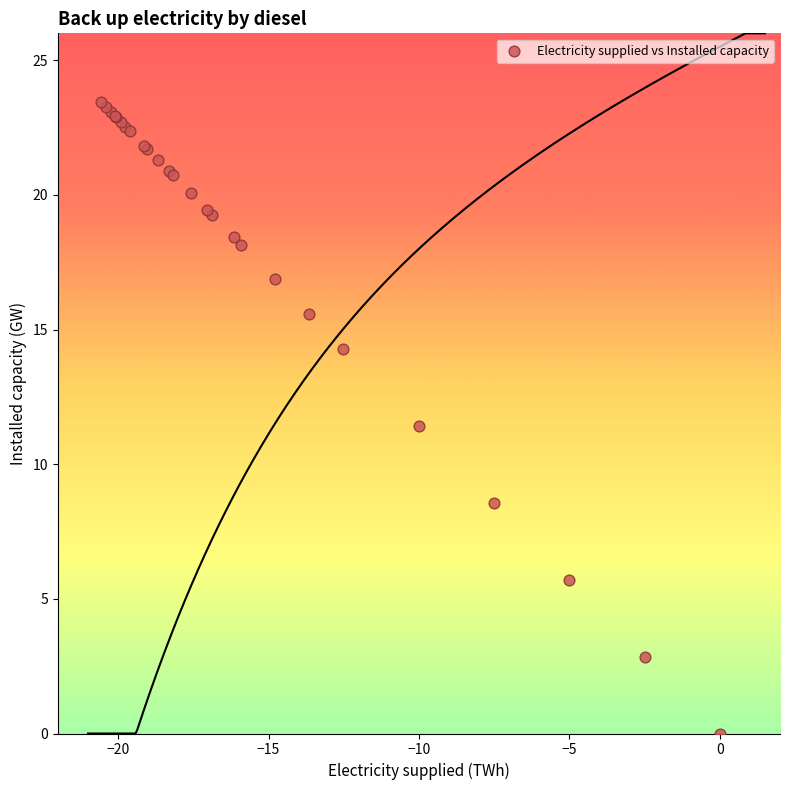

What Y value in the scatter plot is closest to 11?

11.4